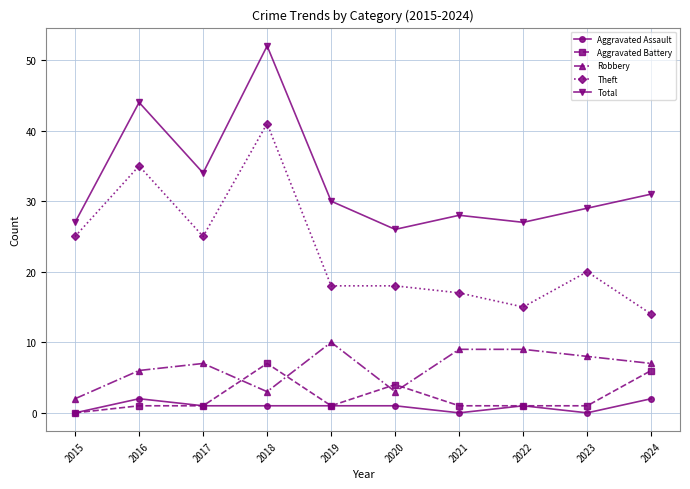

True or false: Total and Aggravated Battery cross at least once.

False